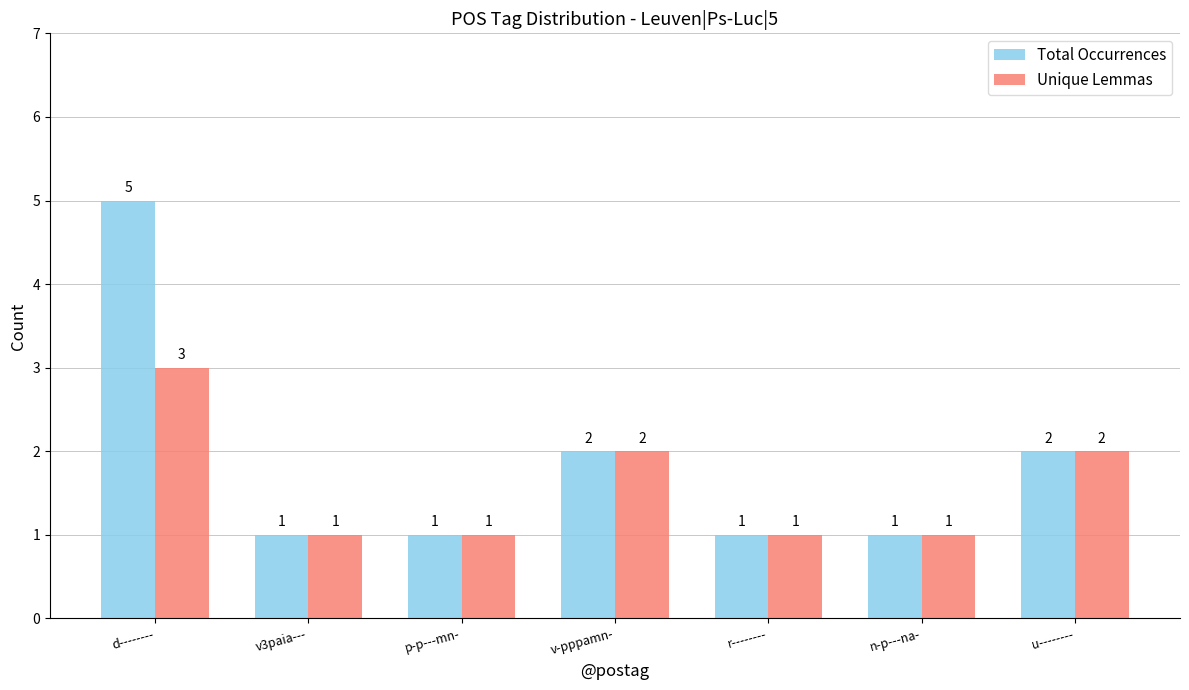

At which category is the sum across all series the highest?

d--------